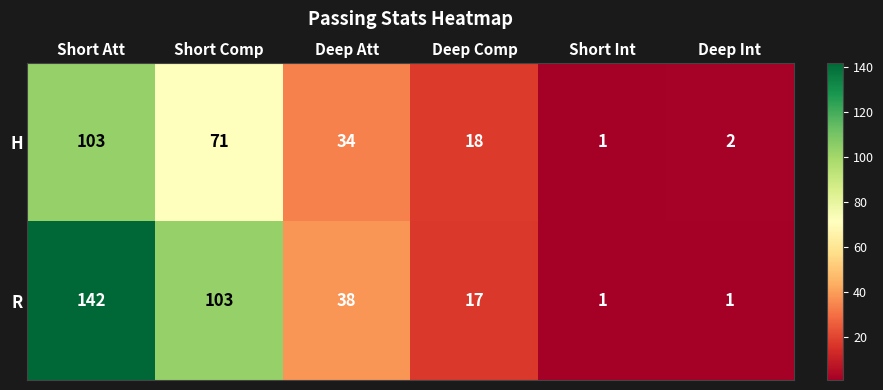

Rank the series by their maximum value, from highest to lowest.

R, H